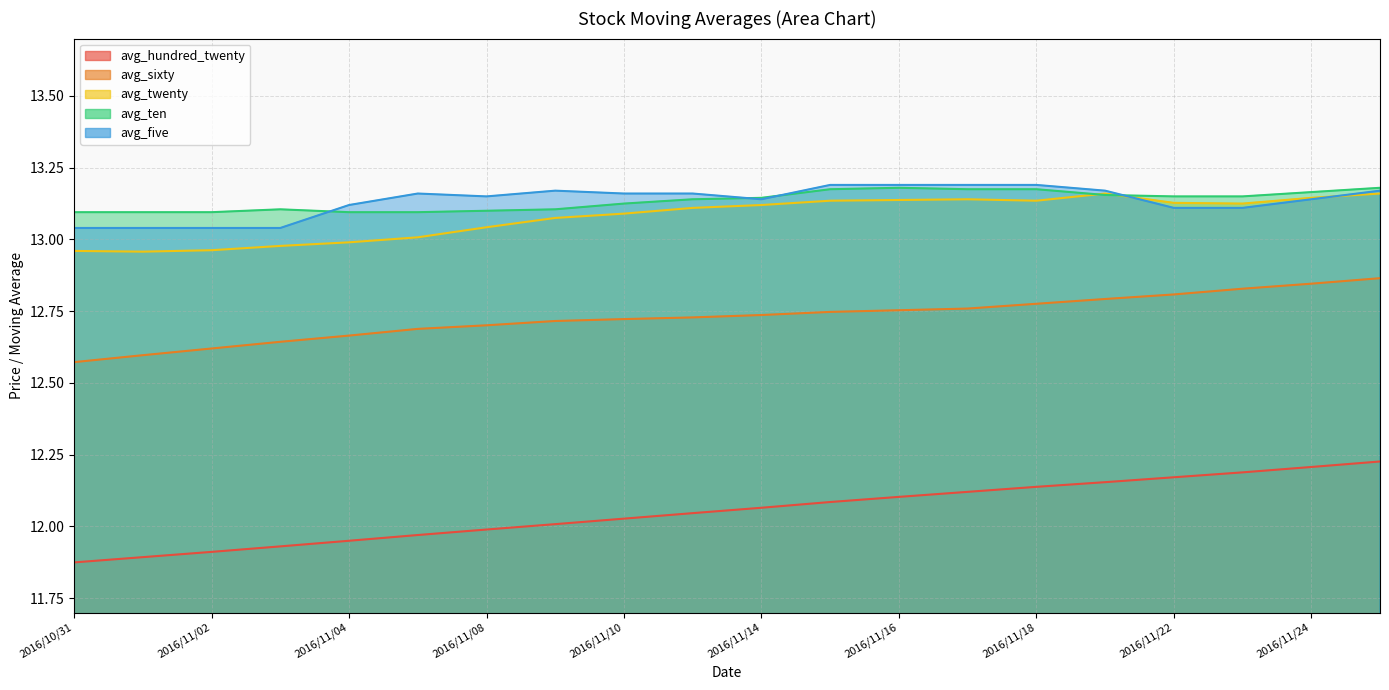

How many times do avg_five and avg_twenty cross each other?

2